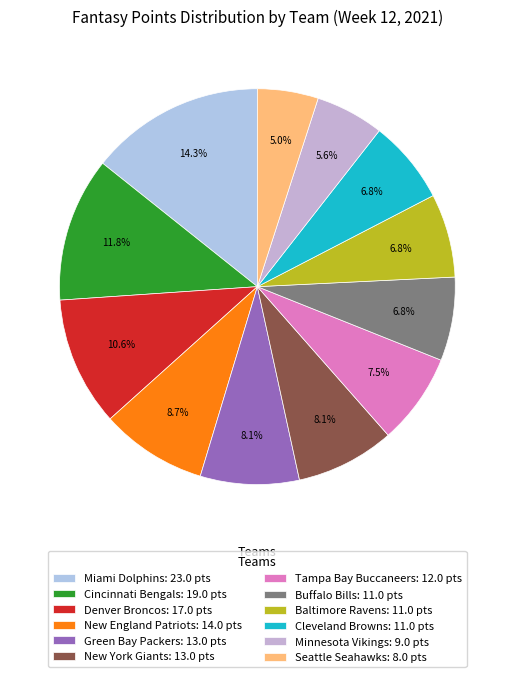

Is it true that Seattle Seahawks is 18% of the pie?

False